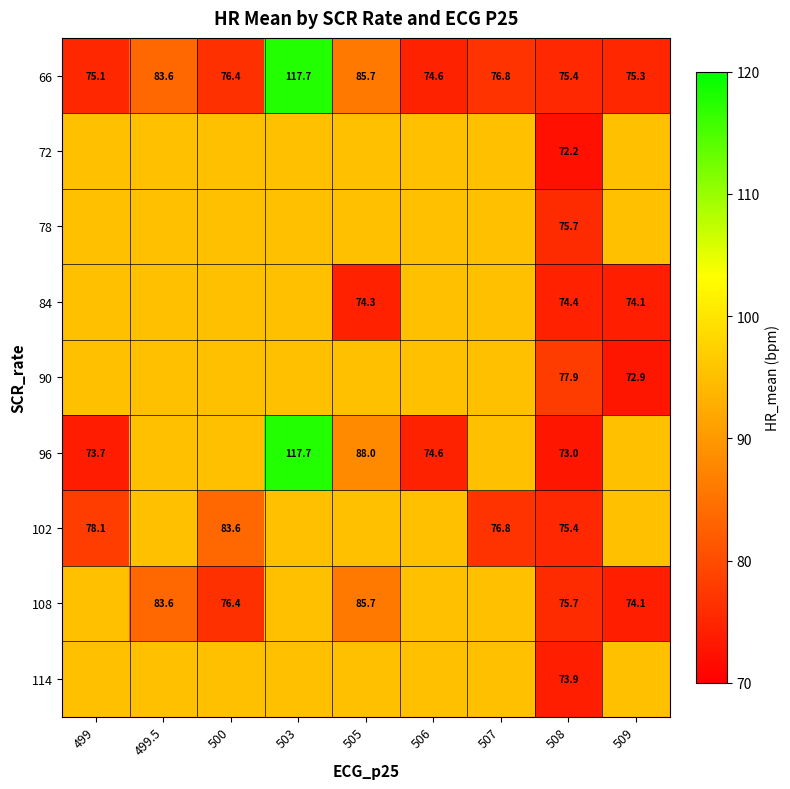

The 96 series shows 104.5 at 506. True or false?

False